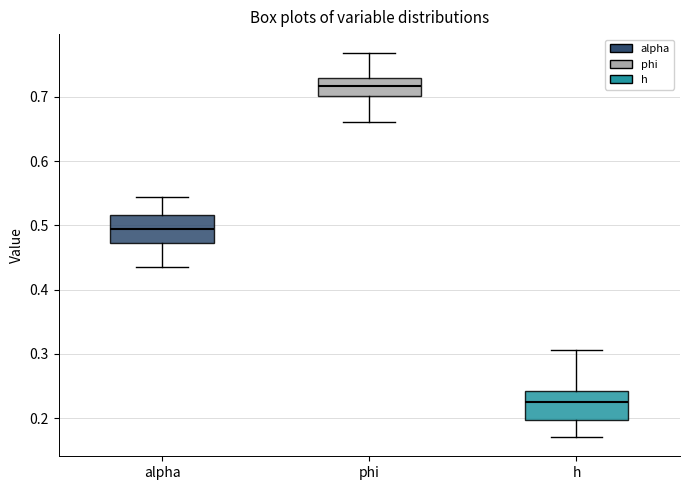

Where does the upper whisker of the box for h end on the y-axis? The values are not printed on the chart, so give them approximately, as read against the axis.

0.31